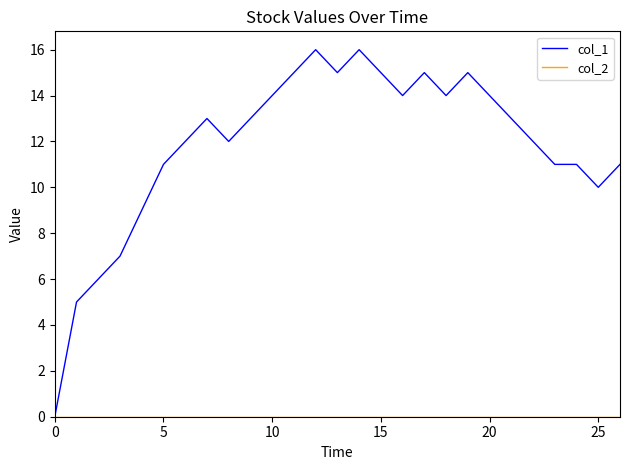

What is the maximum value shown in the chart?

16